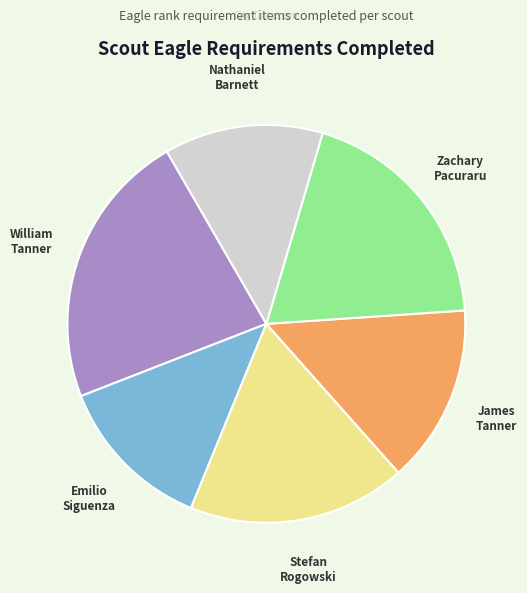

What is the largest slice in the pie chart?

William Tanner